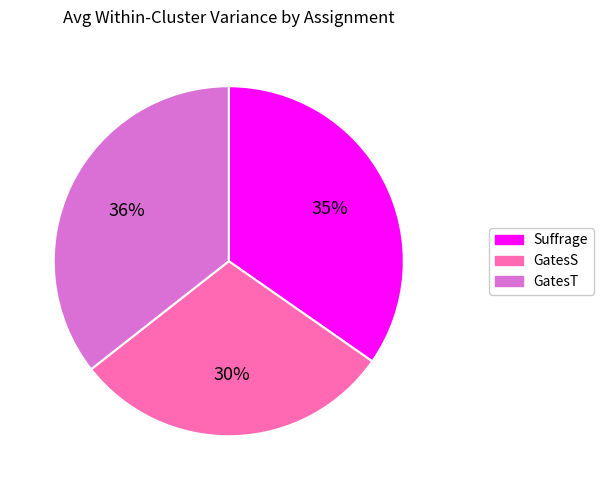

Does any single category account for the majority?

No